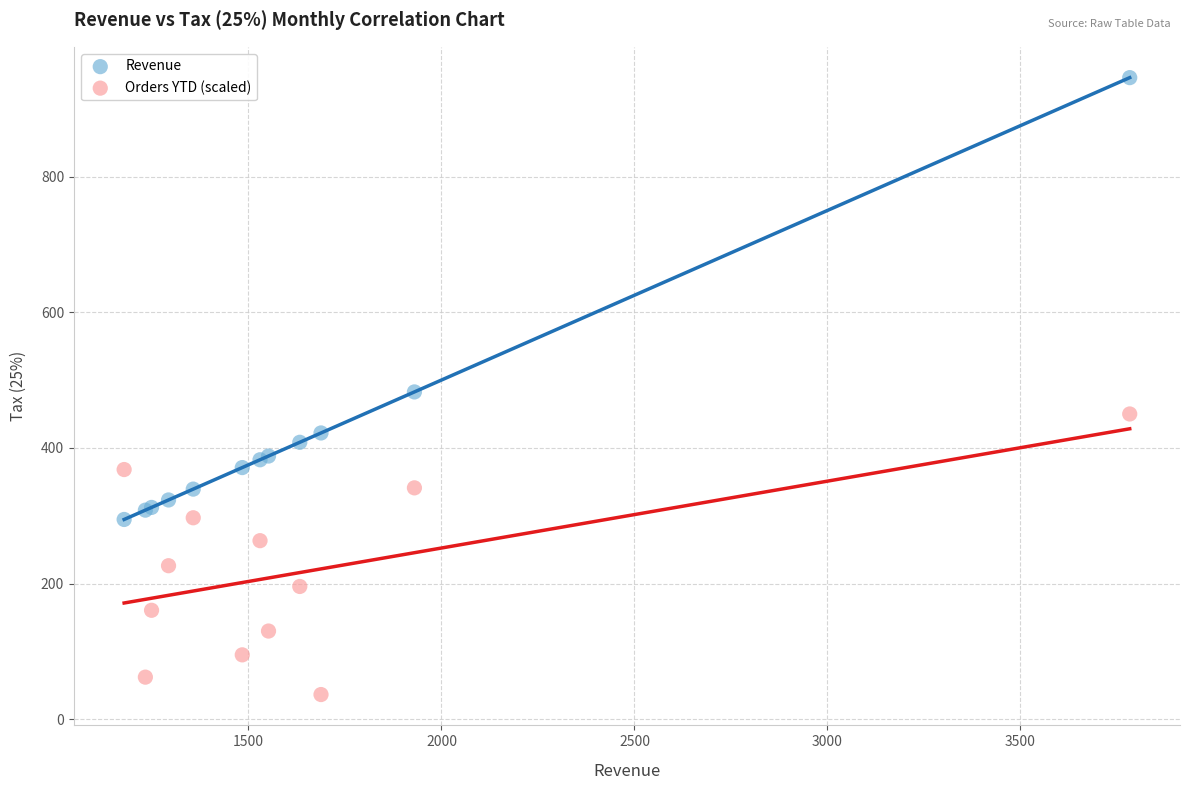

Which series reaches the minimum Y coordinate?

Orders YTD (scaled)